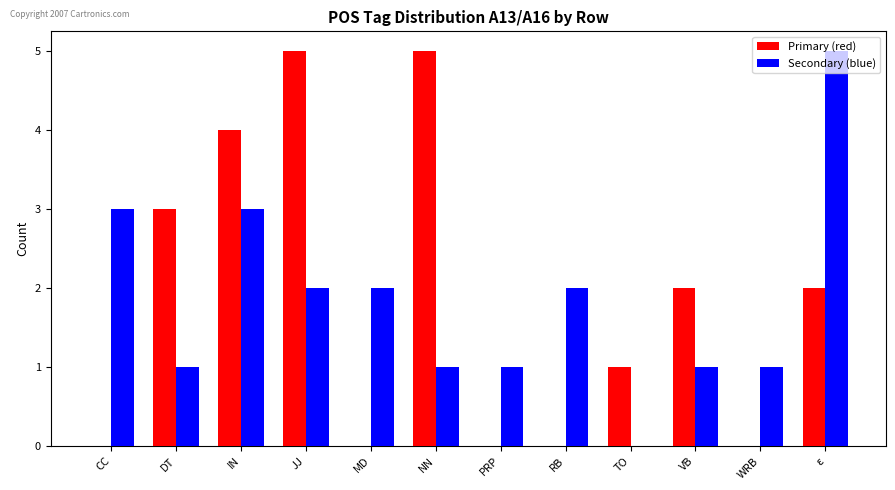

Is the value of Secondary (blue) at DT greater than the value of Primary (red) at CC?

Yes